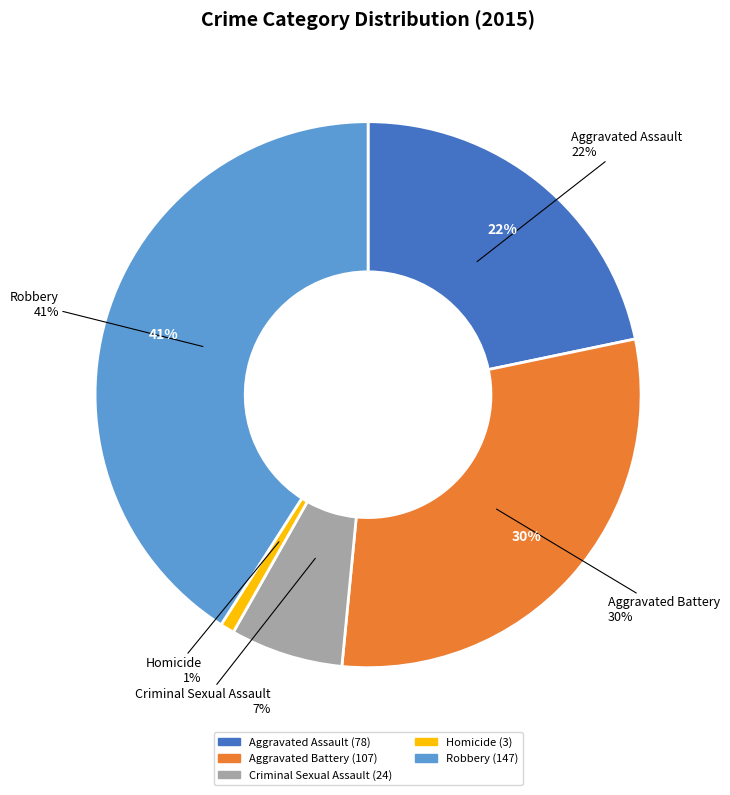

To the nearest percent, what portion does Robbery represent?

41%